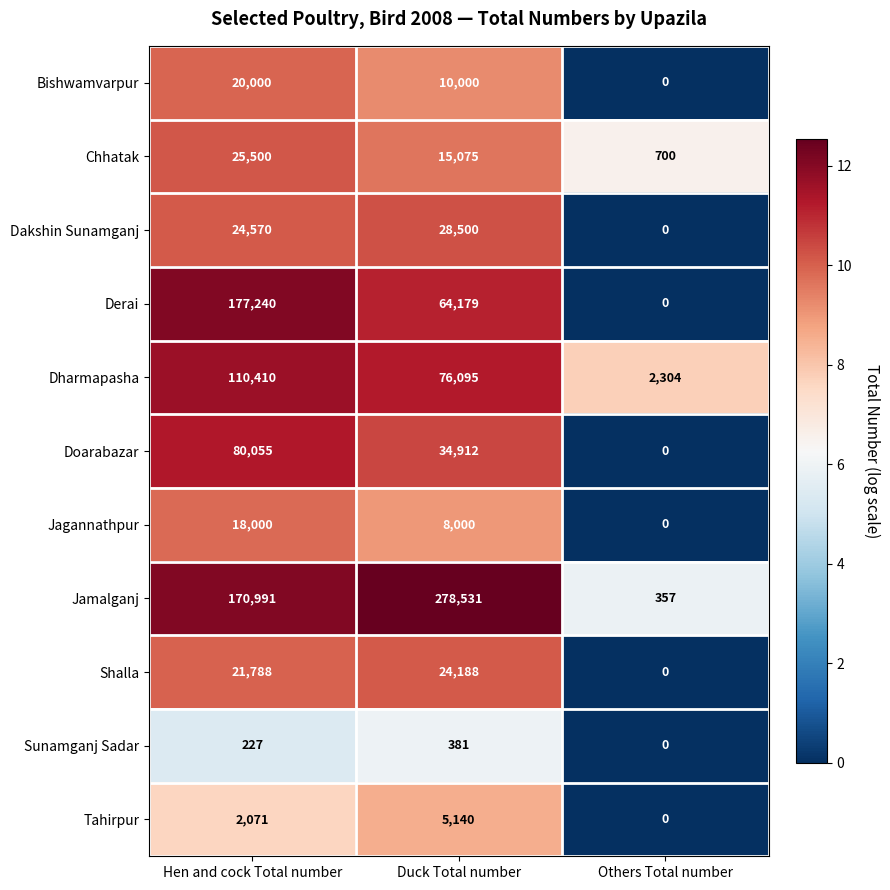

How many distinct data groups are displayed?

11